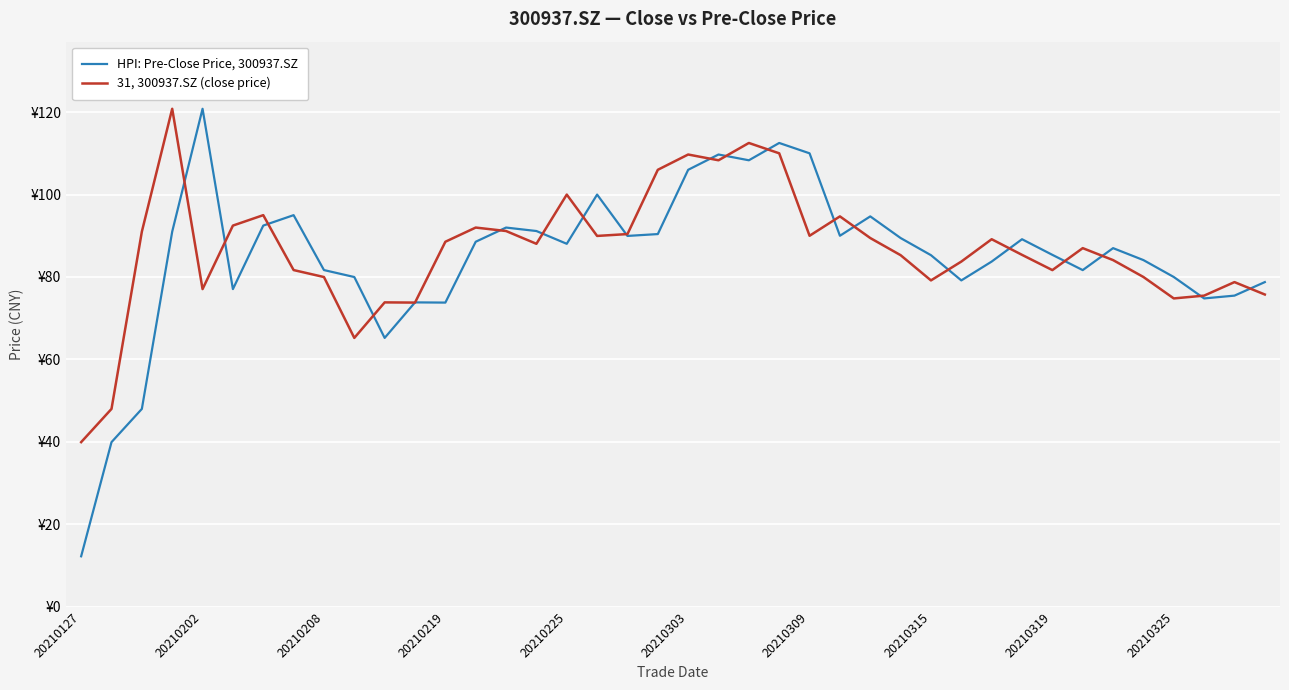

Does the chart display data point markers on the line(s)?

No